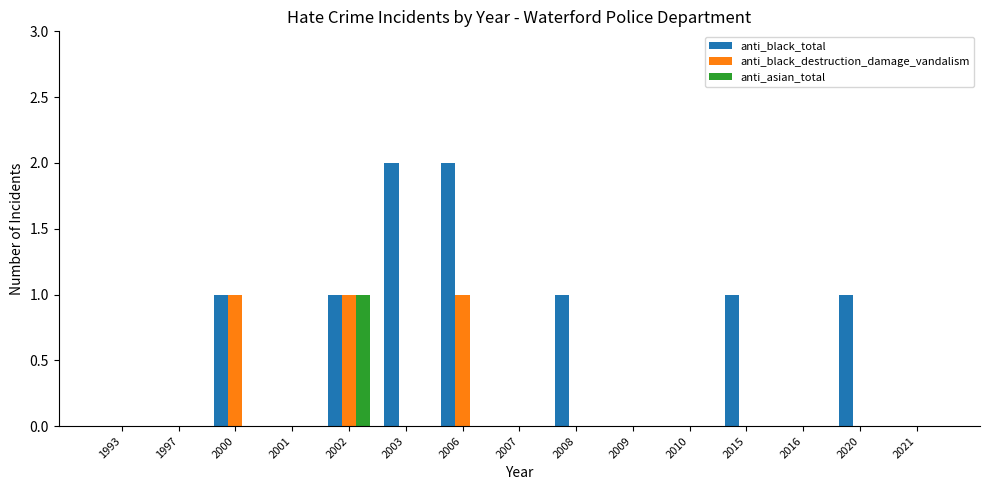

Which series has the widest spread of values?

anti_black_total